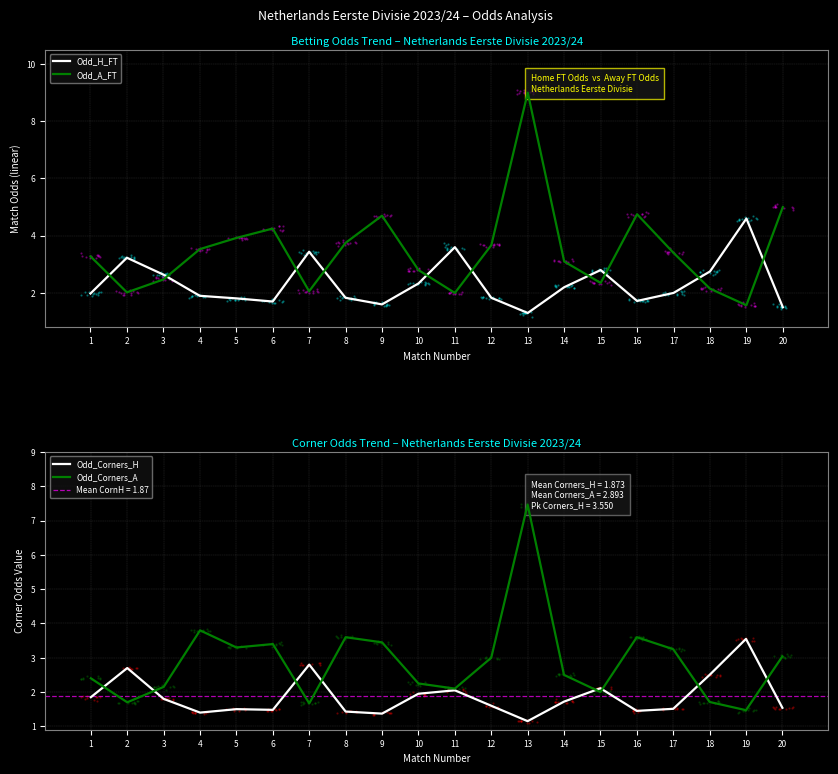

What is the difference between the maximum and minimum values in the Odd_H_FT series?

3.3